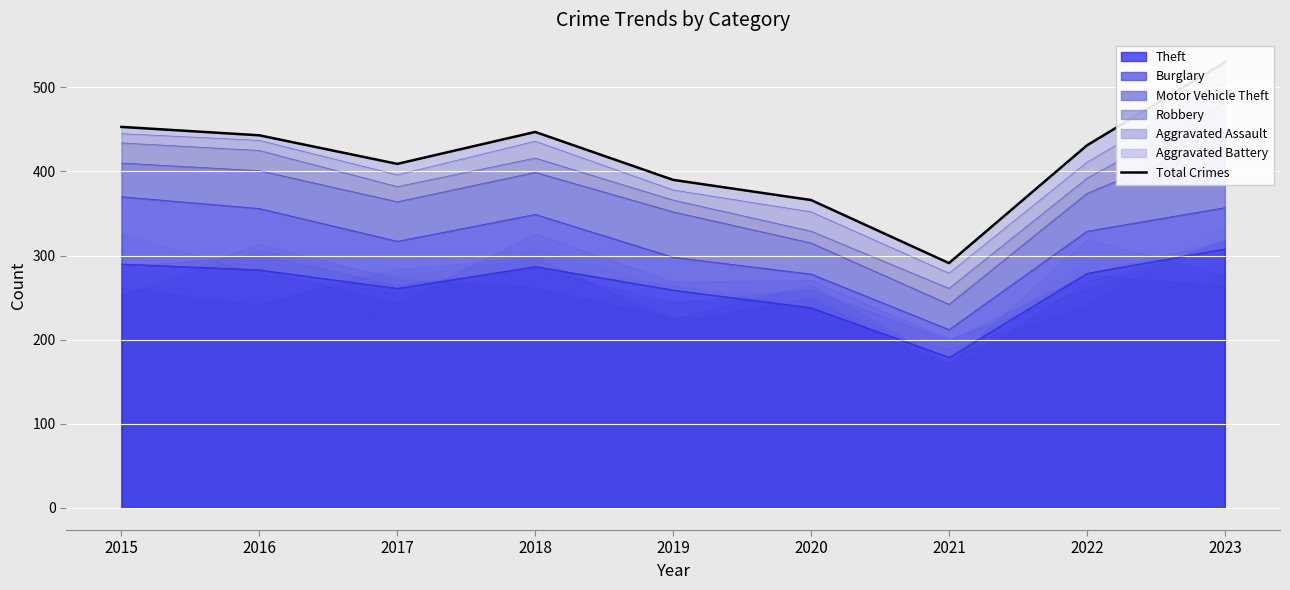

How many interior local peaks (higher than both neighbors) does the data have?

1